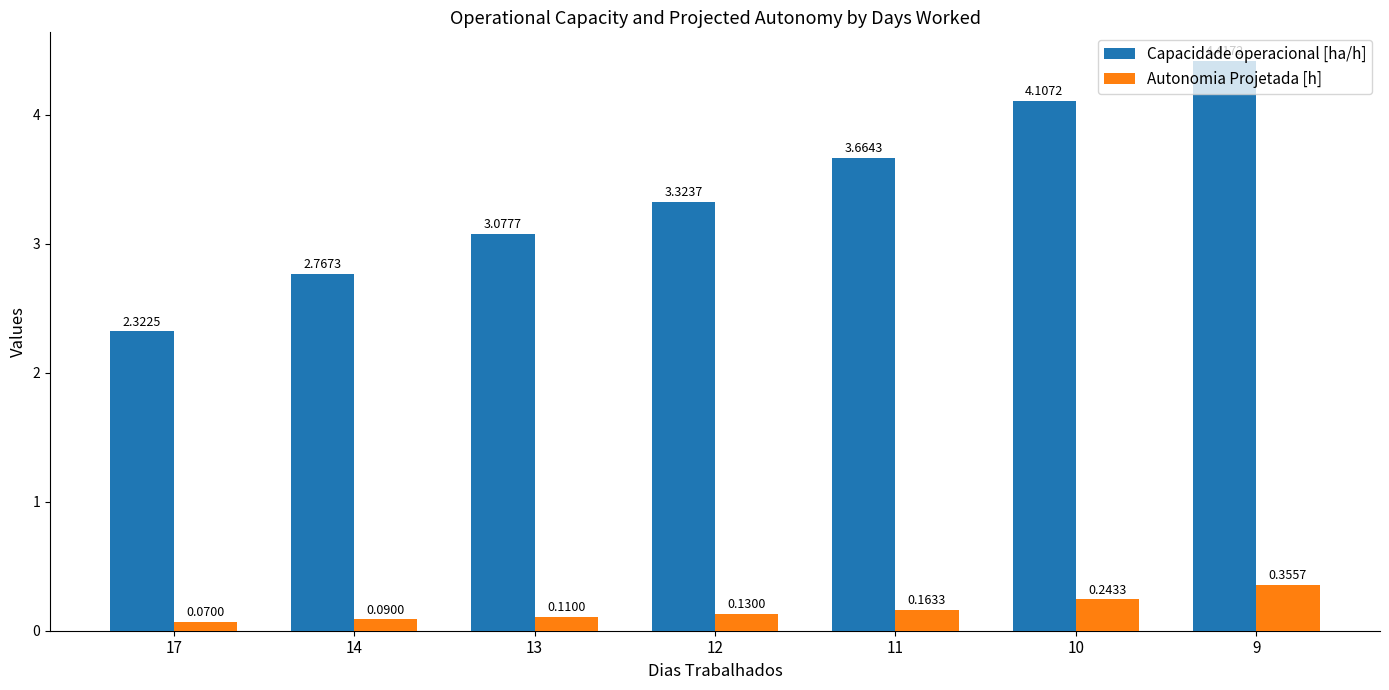

True or false: Capacidade operacional [ha/h] has a value of 1.9 at 14.

False